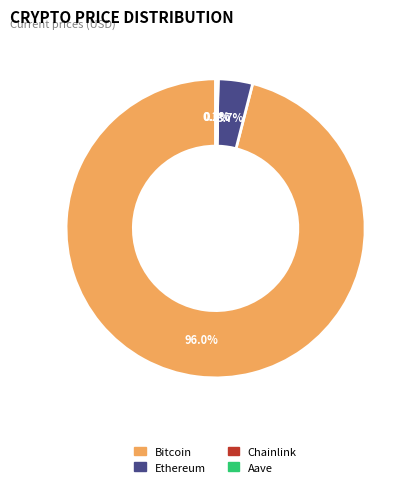

Do Ethereum and Bitcoin together represent more than half of the pie?

Yes